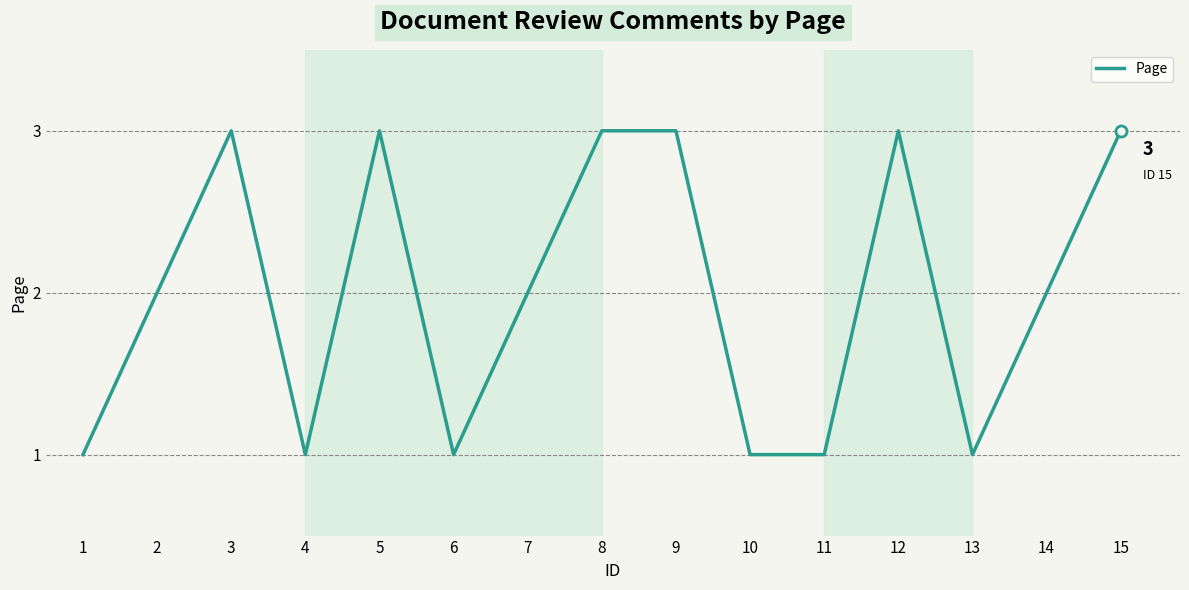

What is the change in value from 4 to 14?

+1